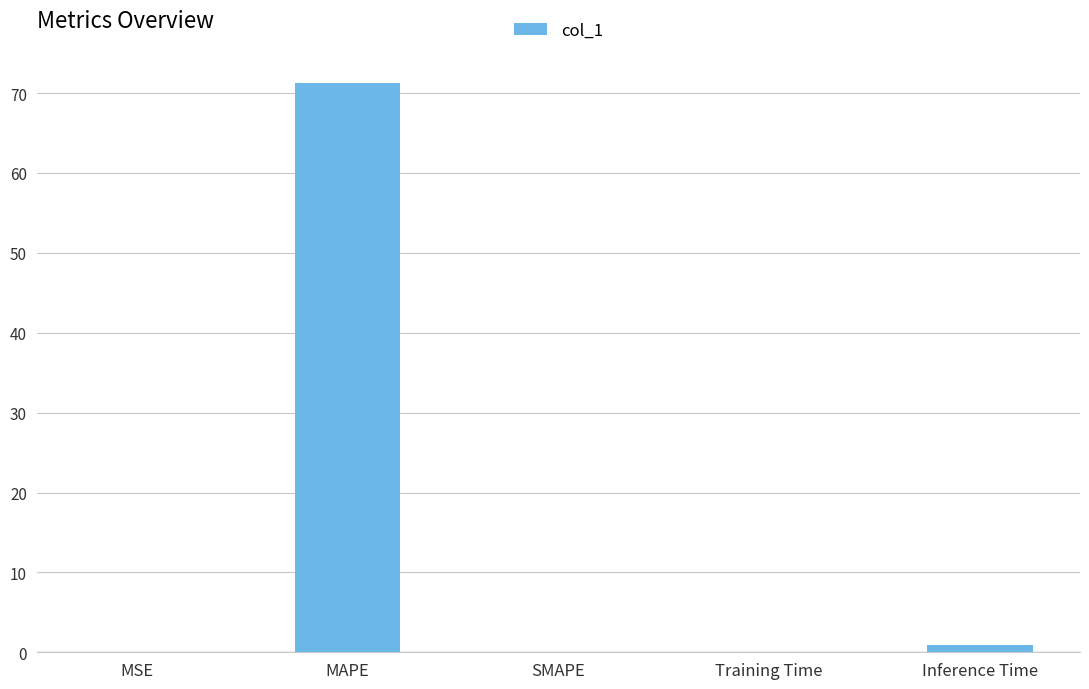

Are the bars horizontal?

No